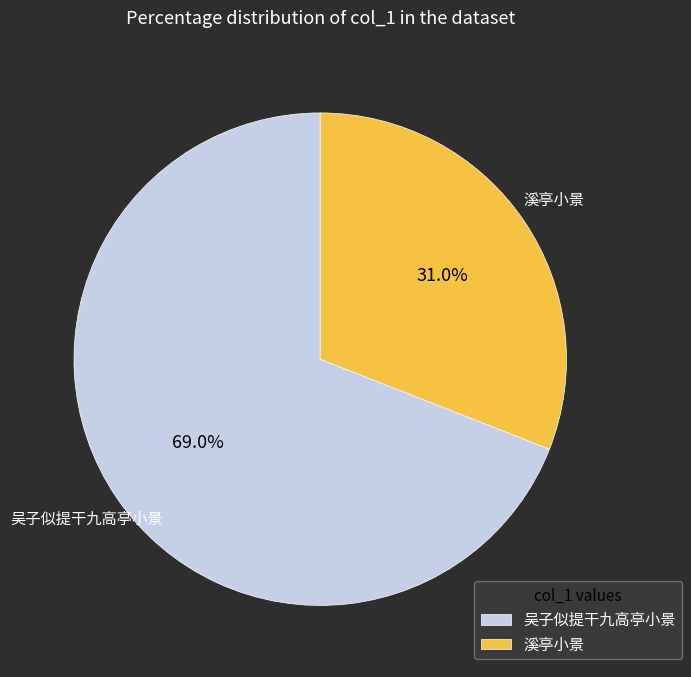

To the nearest percent, what is the average slice percentage?

50%